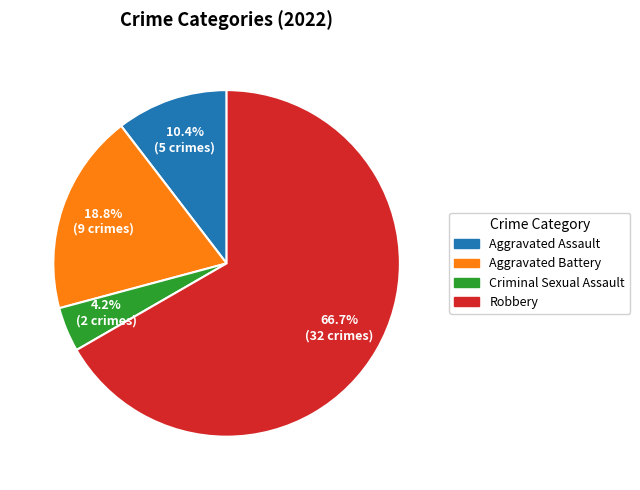

Which slice is the largest?

Robbery